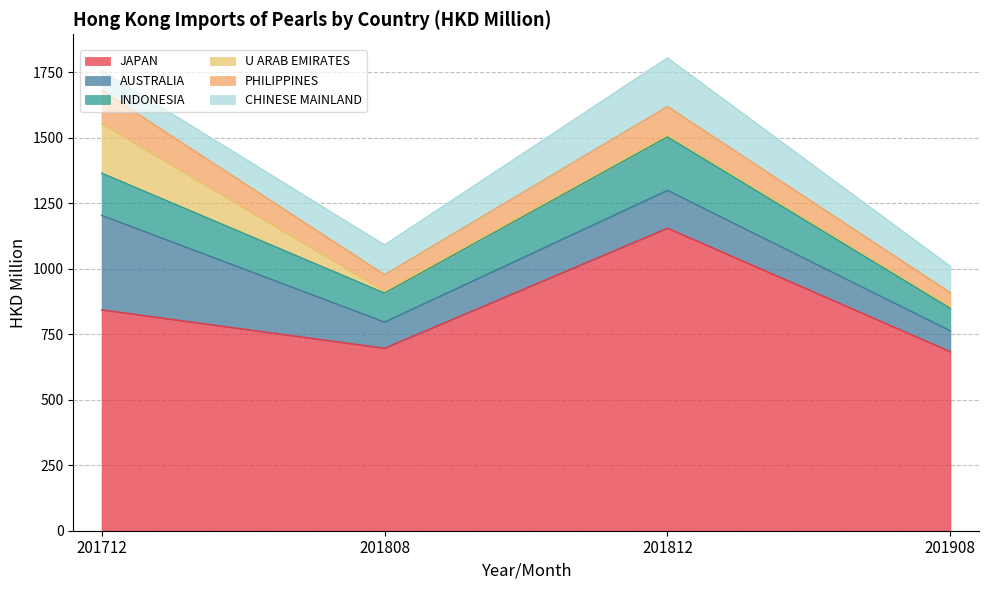

What is the sum of all PHILIPPINES values?

350.8